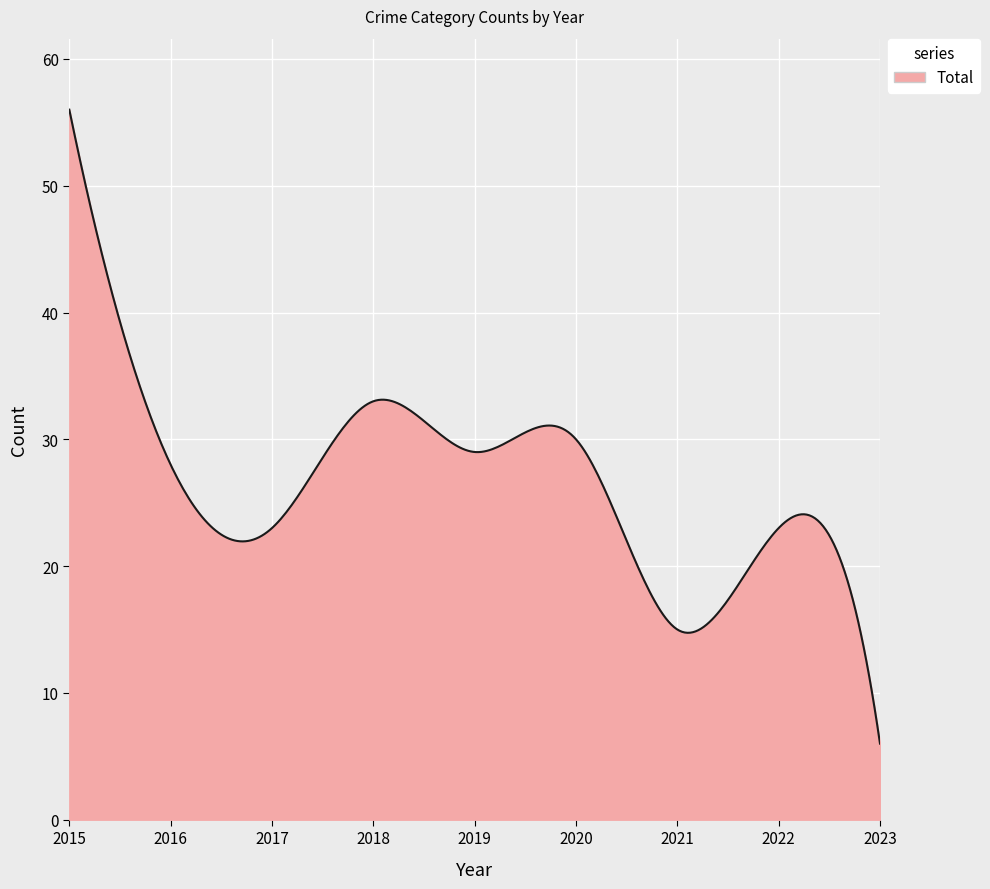

What is the difference between the maximum and minimum values?

50.0